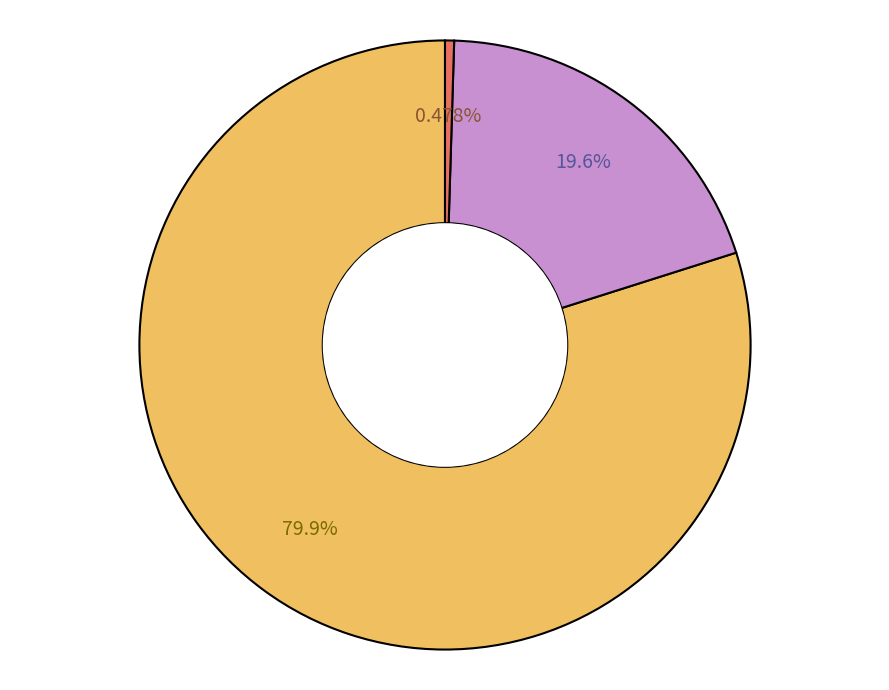

How many segments does this pie chart have?

3